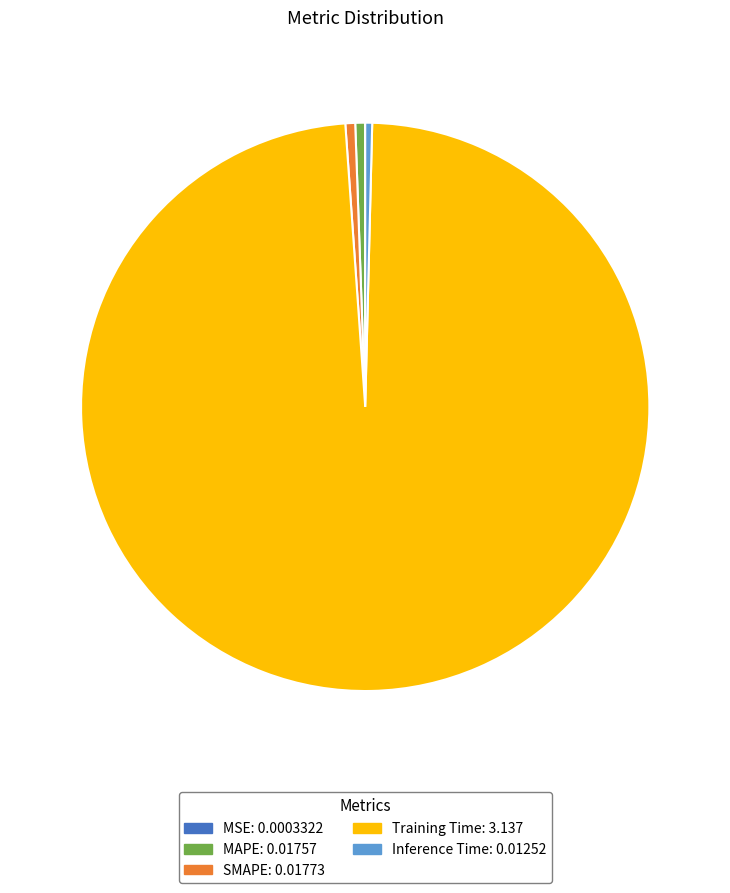

True or false: SMAPE accounts for 11% of the total.

False